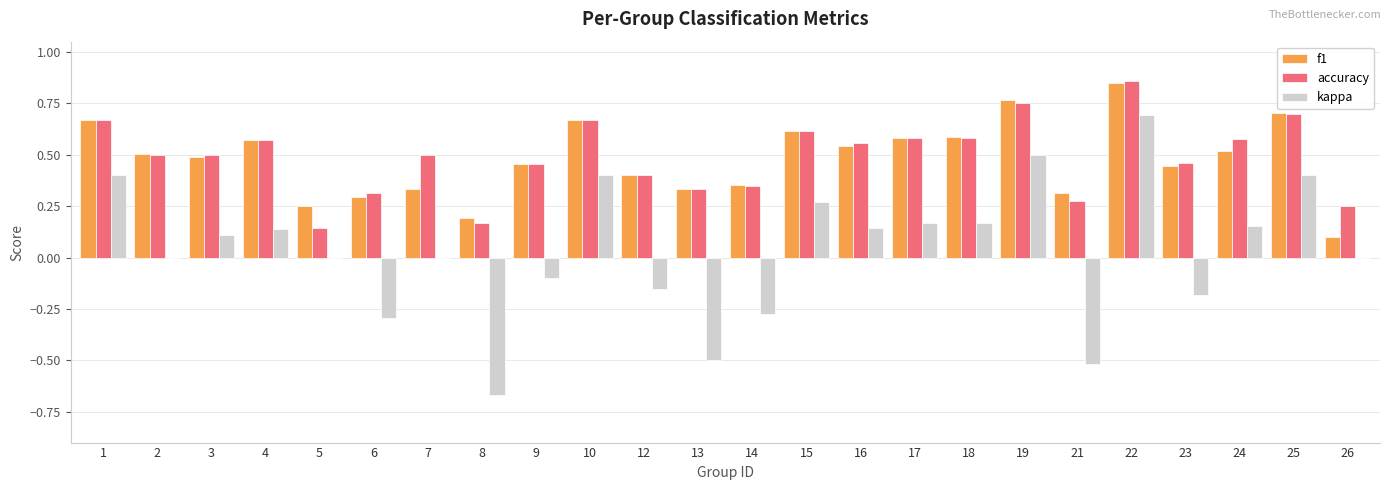

Which category has the highest value in the kappa series?

22